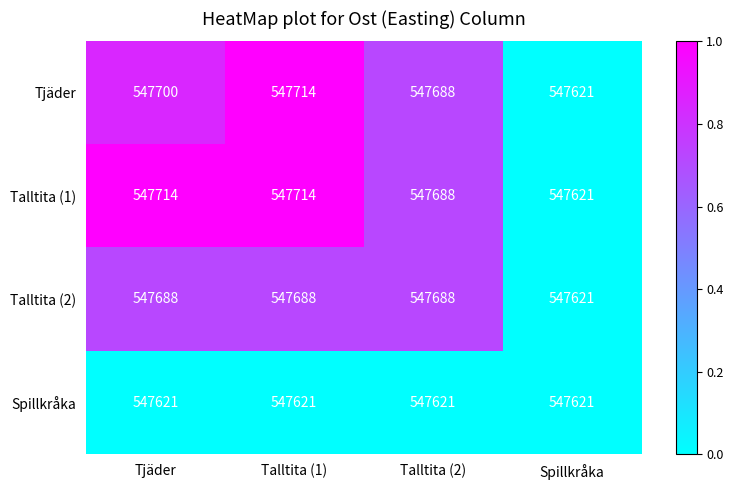

At how many categories does at least one series exceed 547683?

3